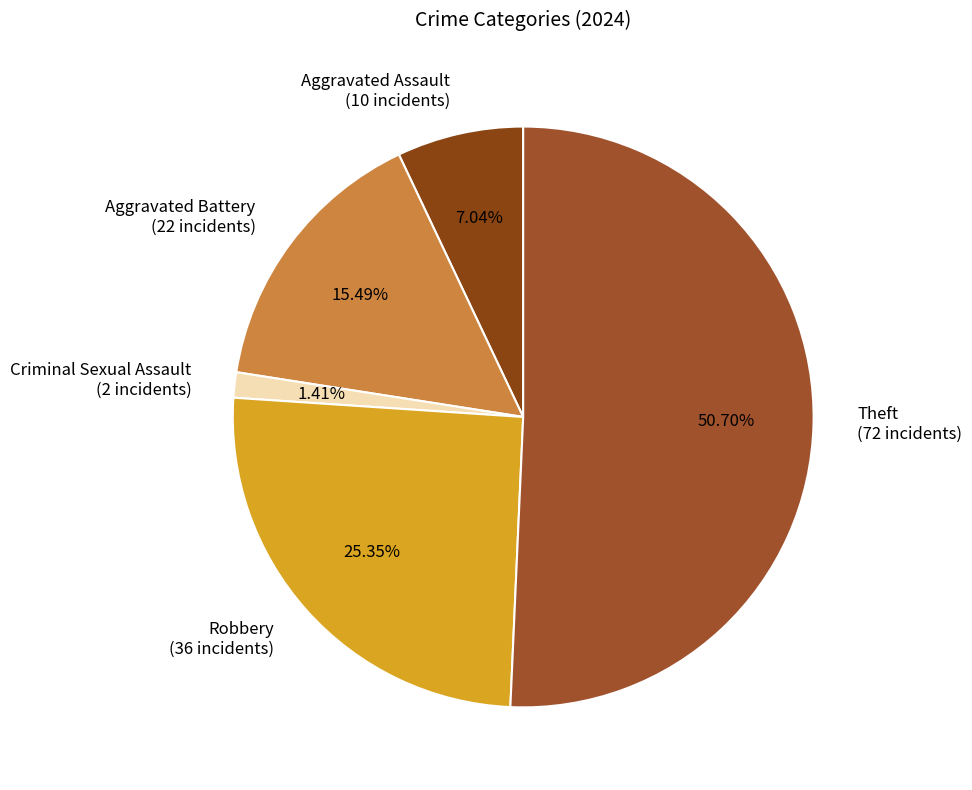

To the nearest percent, what percentage of the pie is Criminal Sexual Assault?

1%